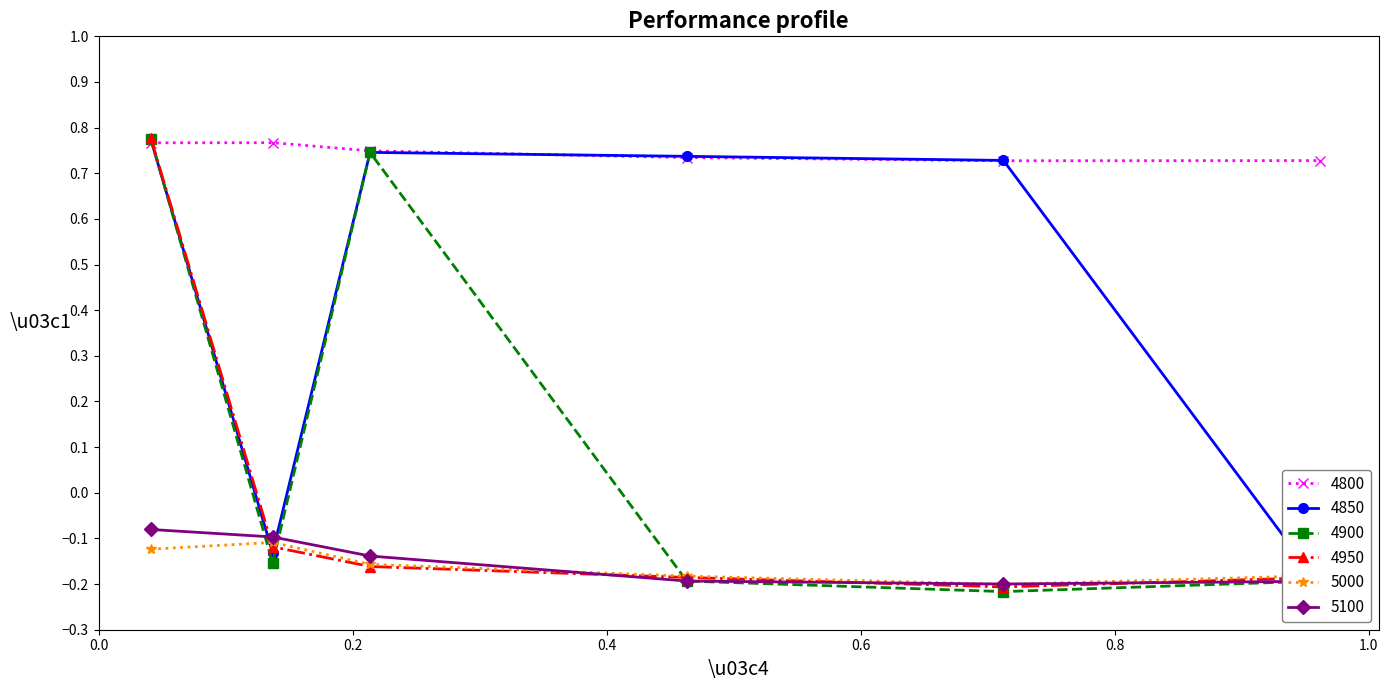

True or false: 5000 and 4800 intersect in this chart.

False